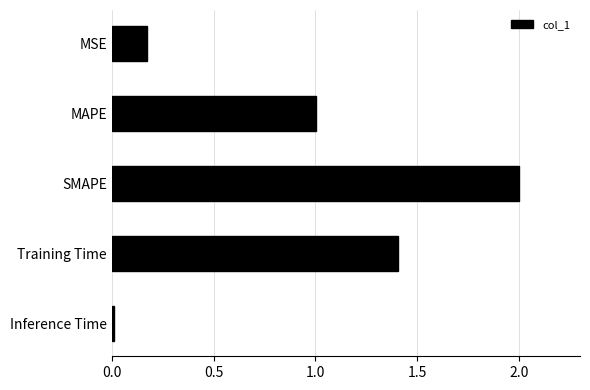

Rank the categories by value from lowest to highest.

Inference Time, MSE, MAPE, Training Time, SMAPE